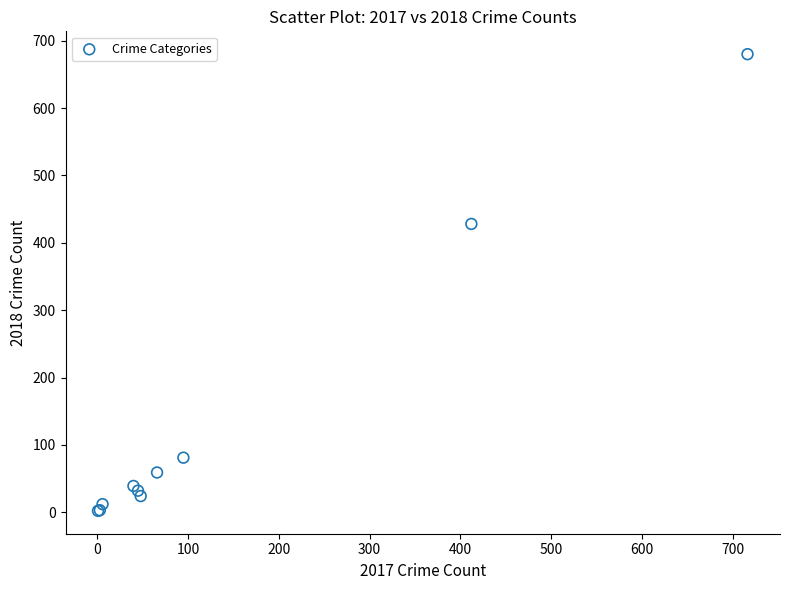

What Y value in the scatter plot is closest to 341?

428